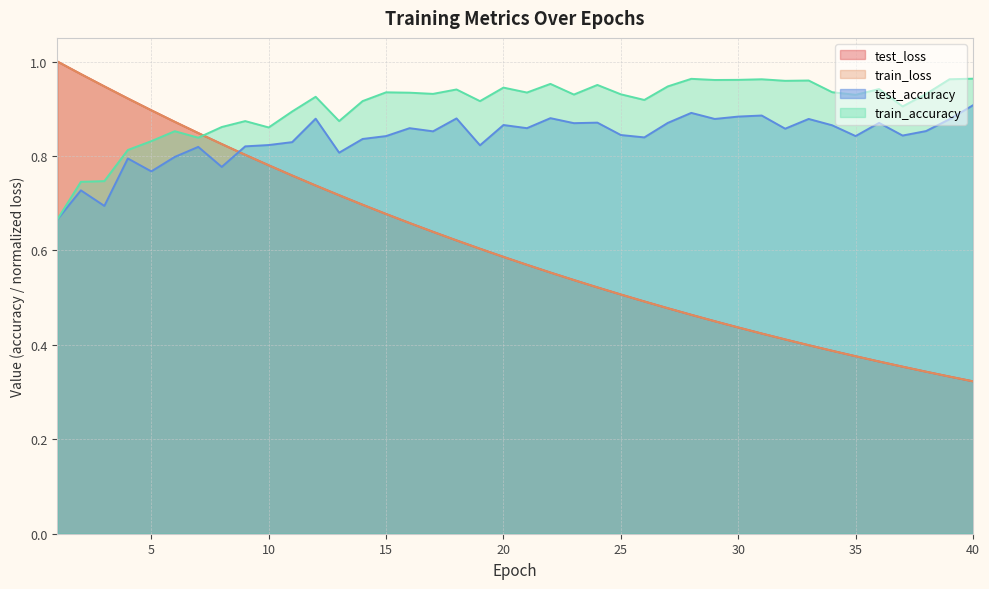

What is the highest value of the test_accuracy series?

0.9